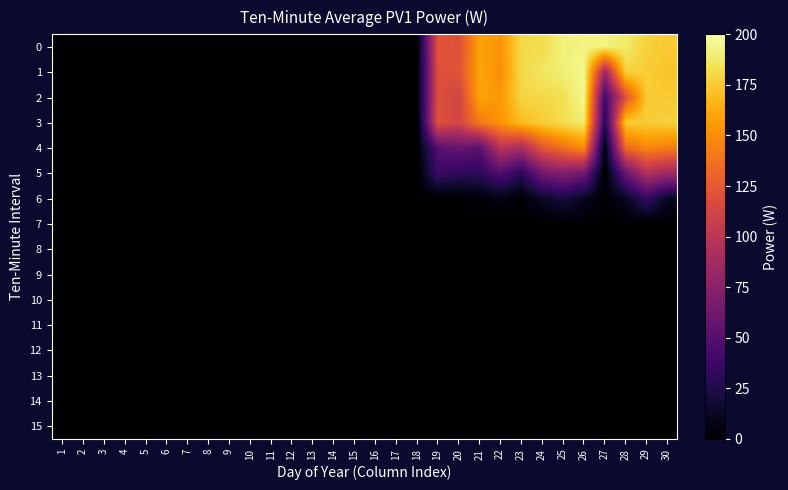

List the series in order of their peak value, lowest first.

7, 8, 9, 10, 11, 12, 13, 14, 15, 6, 5, 4, 3, 0, 1, 2